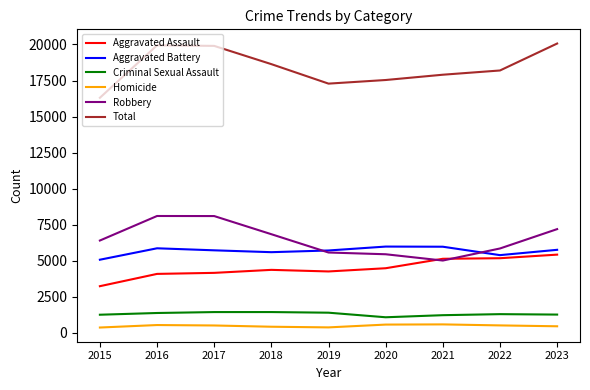

What is the difference between the highest and lowest values at 2016?

19410